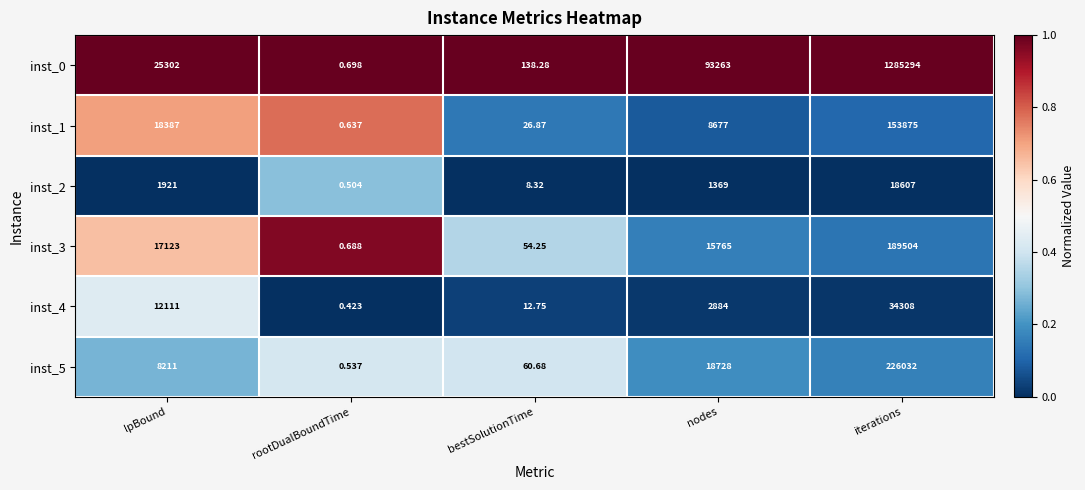

Which category has the lowest value across all series?

rootDualBoundTime